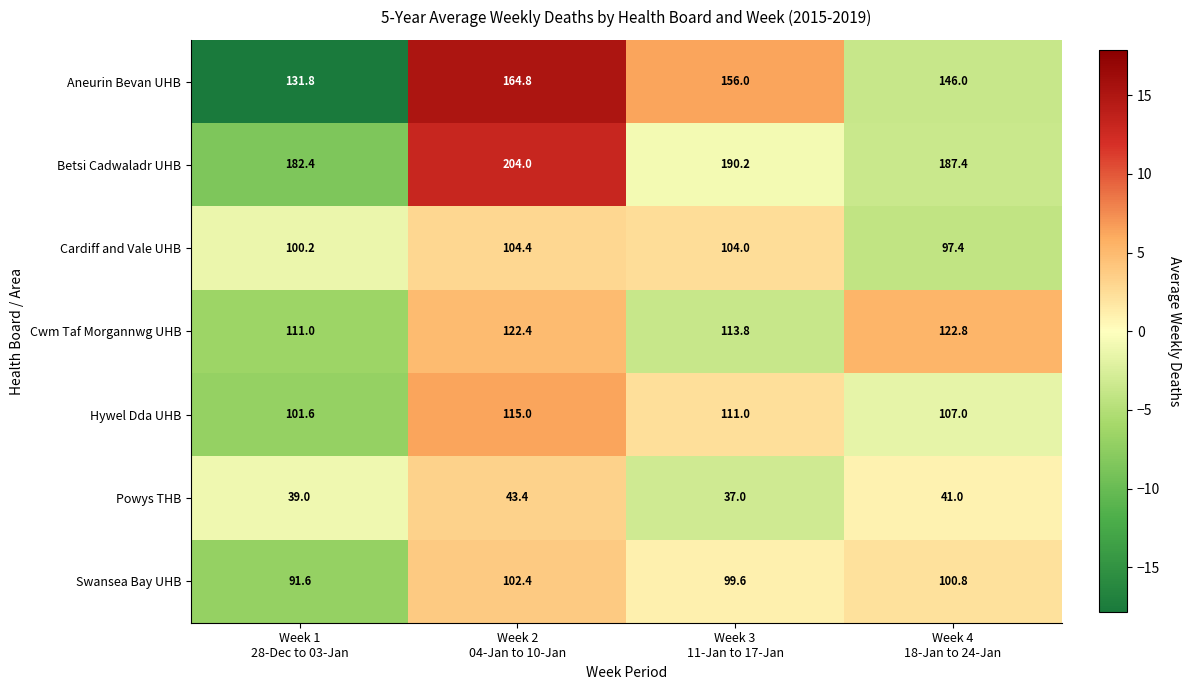

What is the difference between the highest and lowest values at Week 1
28-Dec to 03-Jan?

143.4